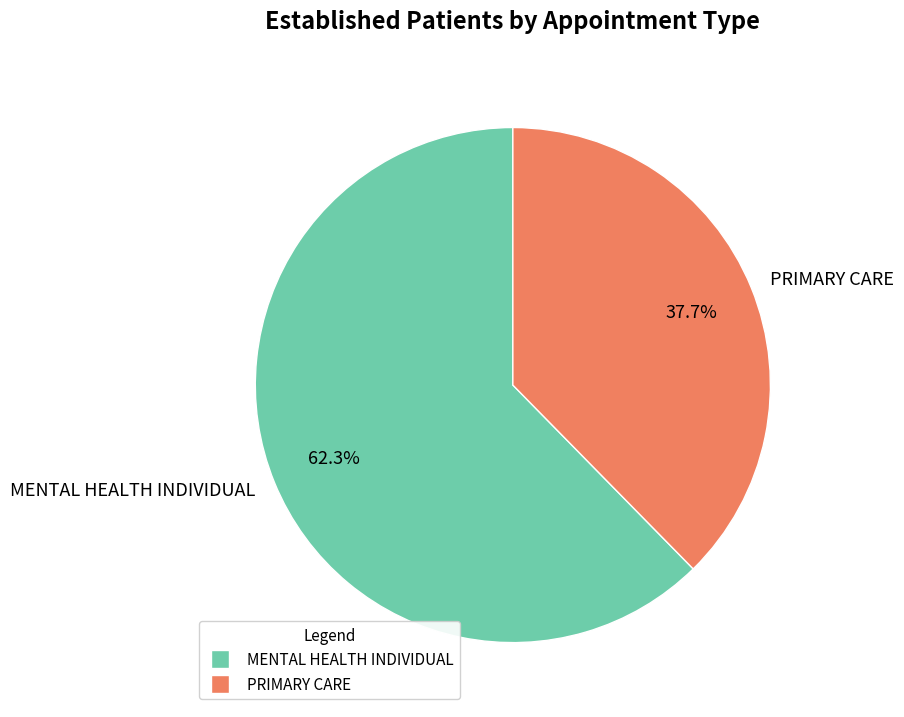

Is it true that PRIMARY CARE is 30% of the pie?

False